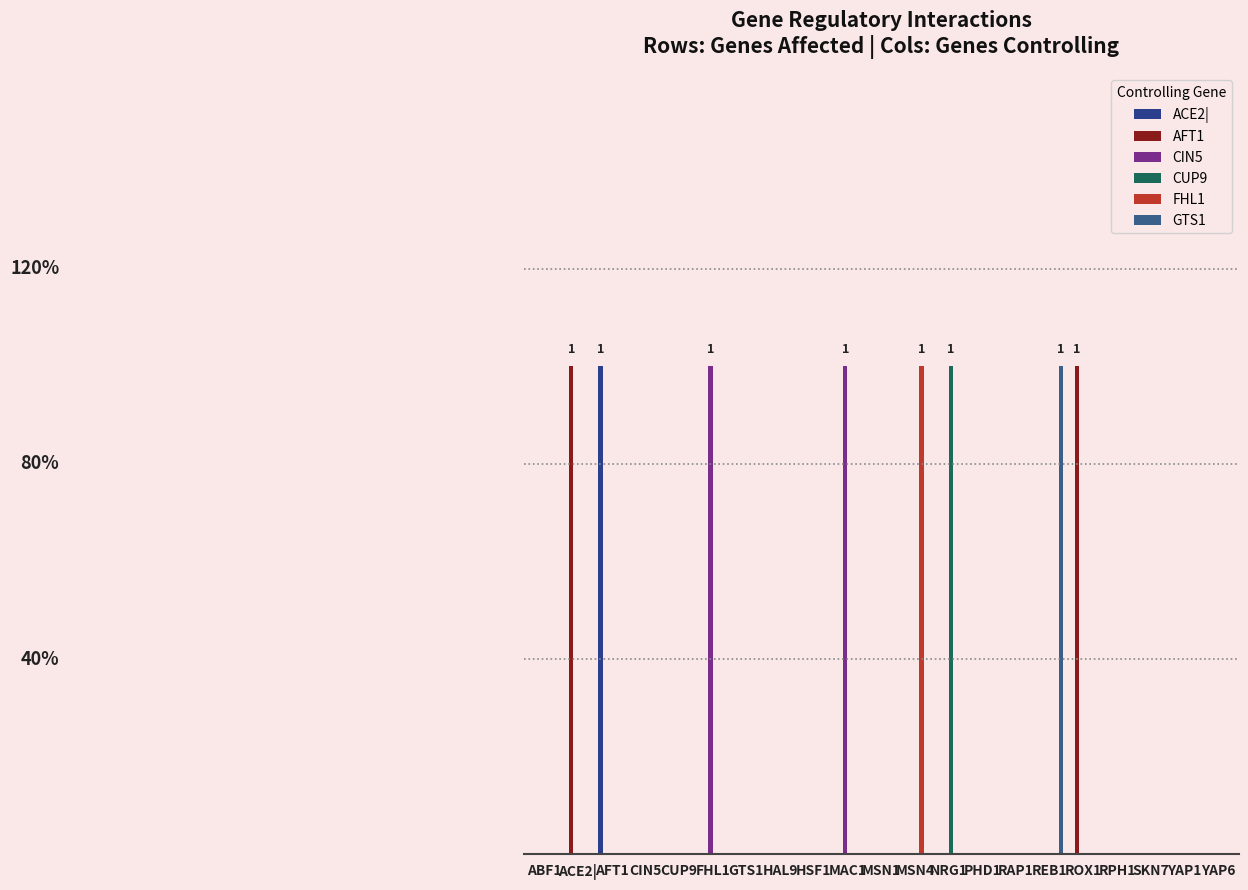

What is the total value across all series at ACE2|?

1